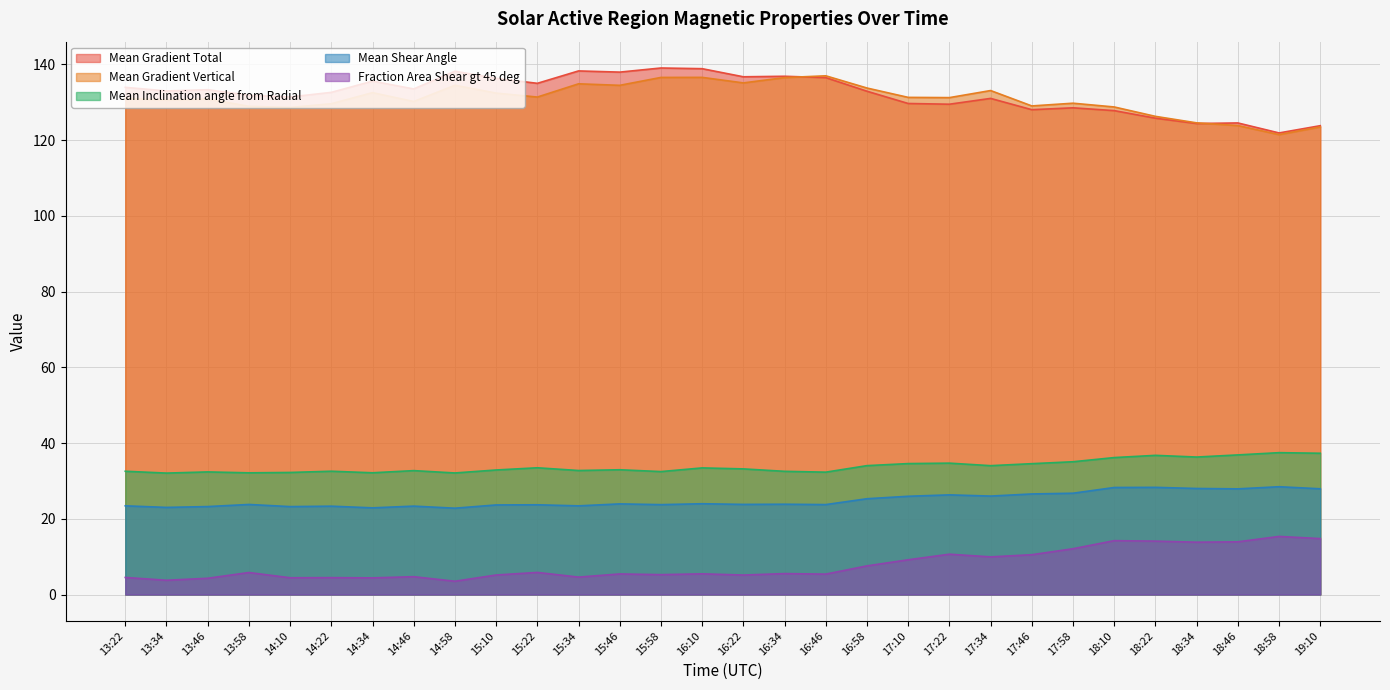

How many data points in Fraction Area Shear gt 45 deg are above 5?

21